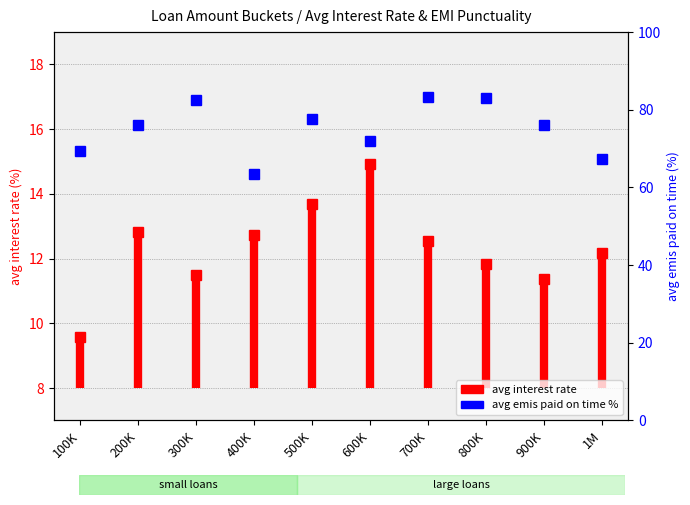

What position from the left is 100K?

1